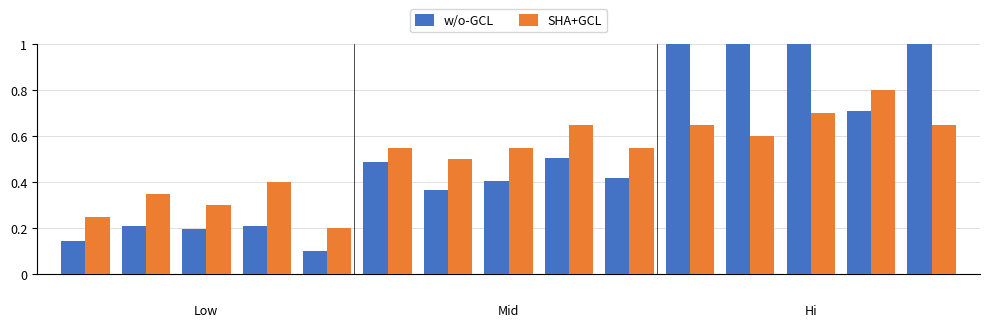

At how many categories does at least one series exceed 0?

15